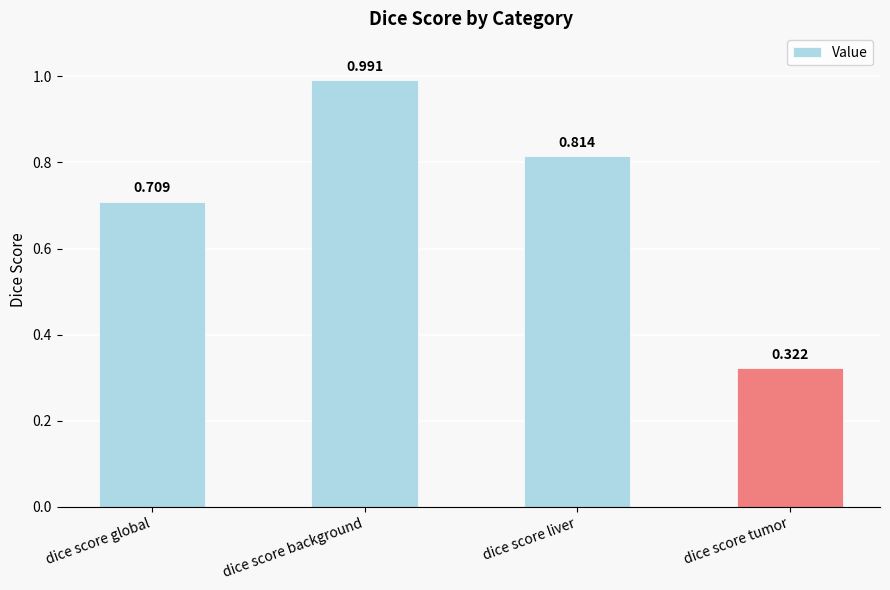

Which label corresponds to the smallest value in the chart?

dice score tumor